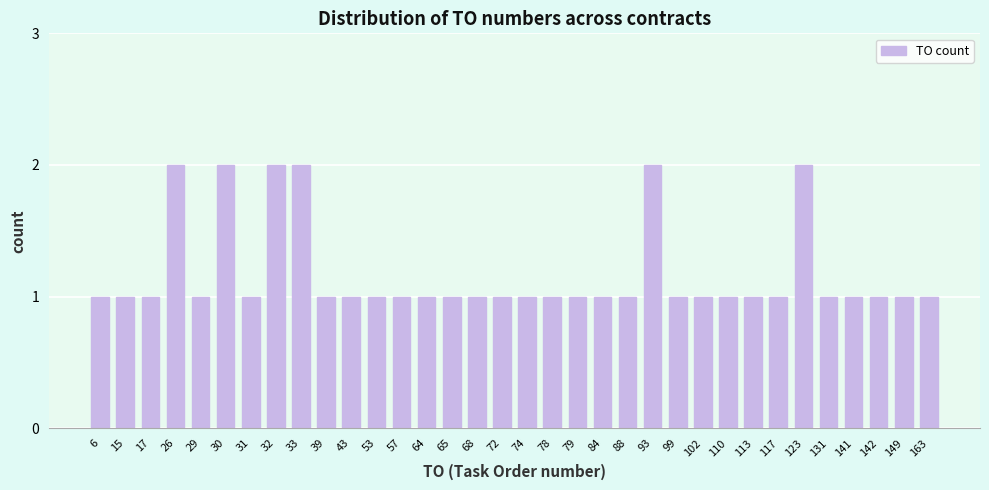

Approximately how many times larger is the value at 113 compared to 6?

1.0